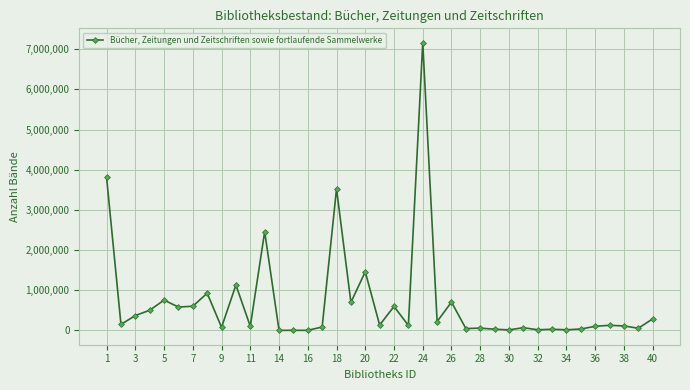

What is the maximum value shown in the chart?

7161562